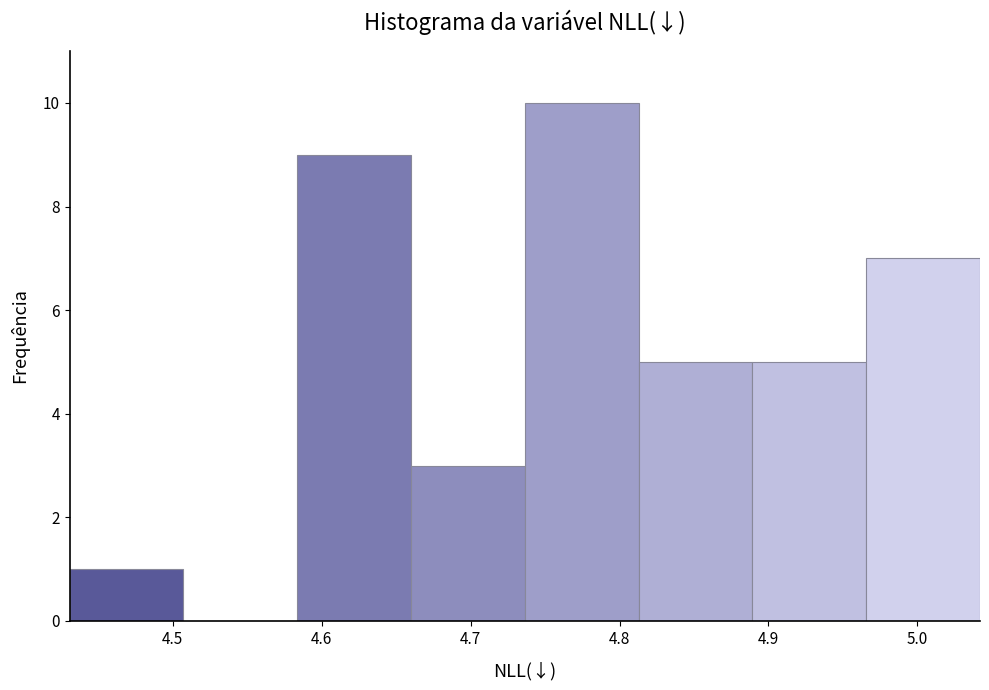

Which range on the x-axis has the tallest bar?

4.74 to 4.81